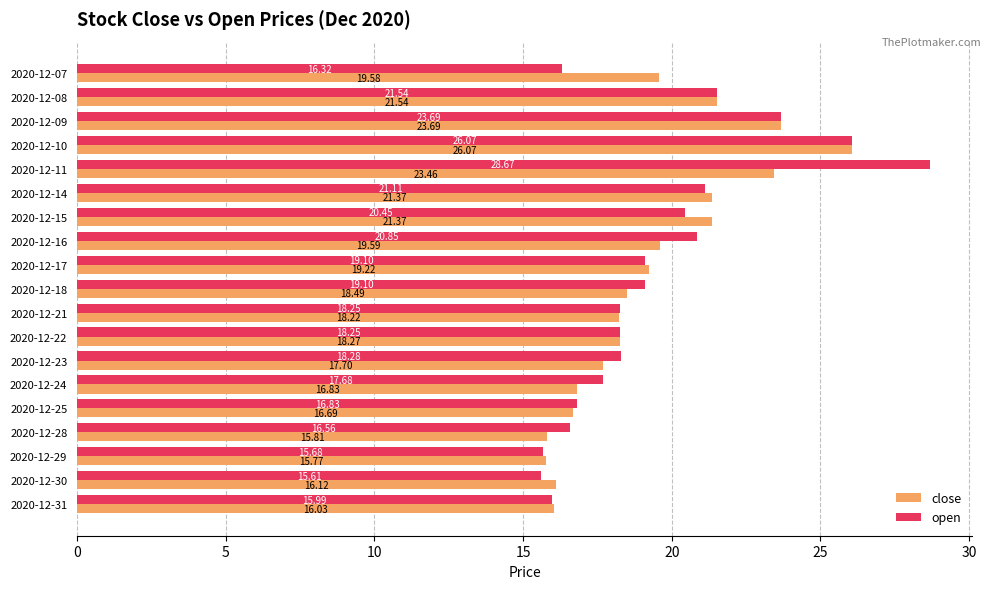

Is the value of open at 2020-12-21 greater than the value of close at 2020-12-25?

Yes